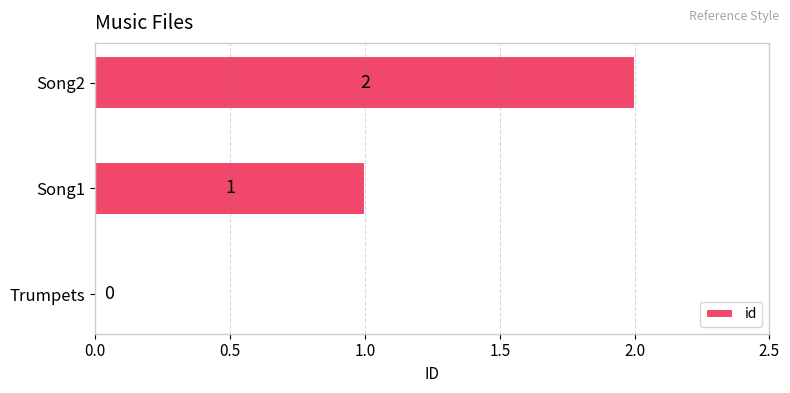

What is the average value?

1